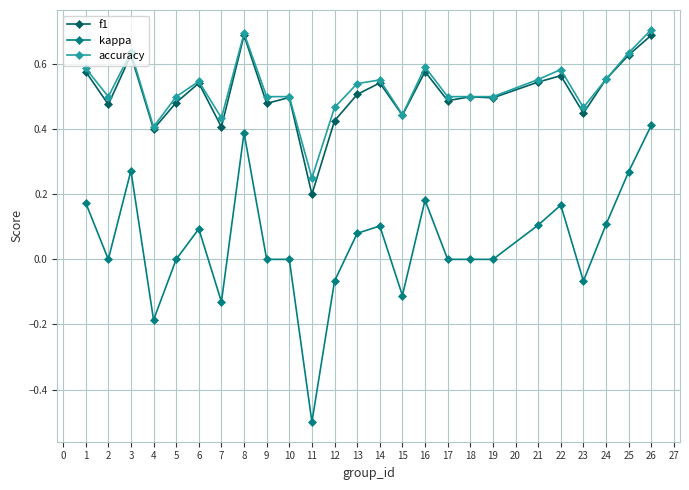

True or false: kappa and accuracy cross at least once.

False